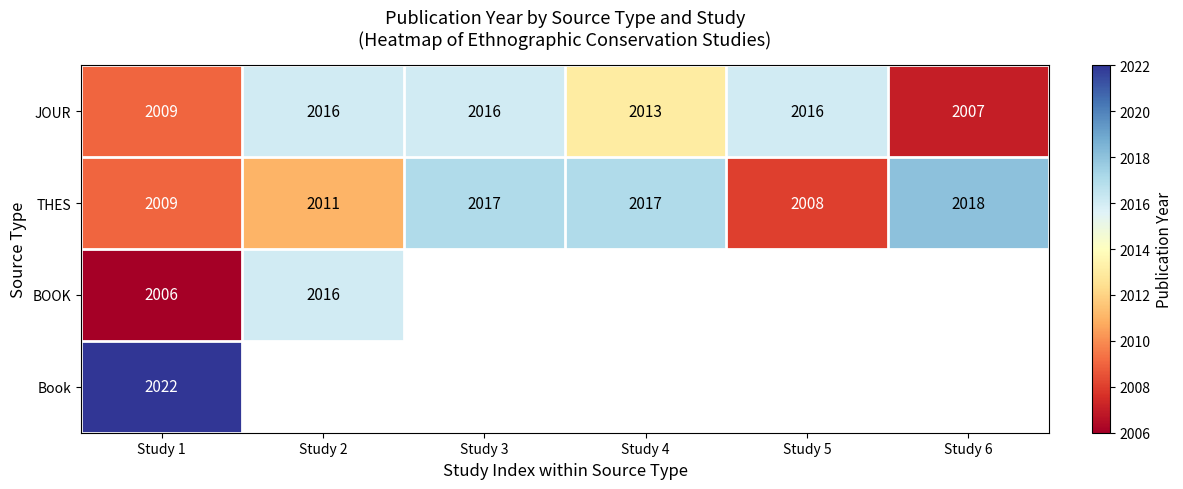

What is the difference between the maximum and minimum values in the JOUR series?

9